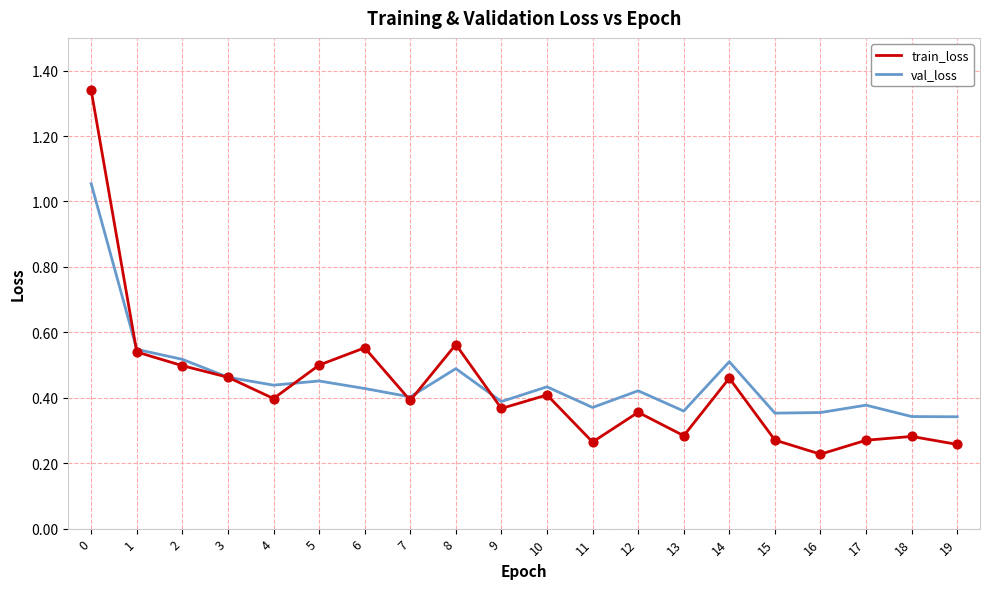

What are all the series names shown in the legend?

train_loss, val_loss